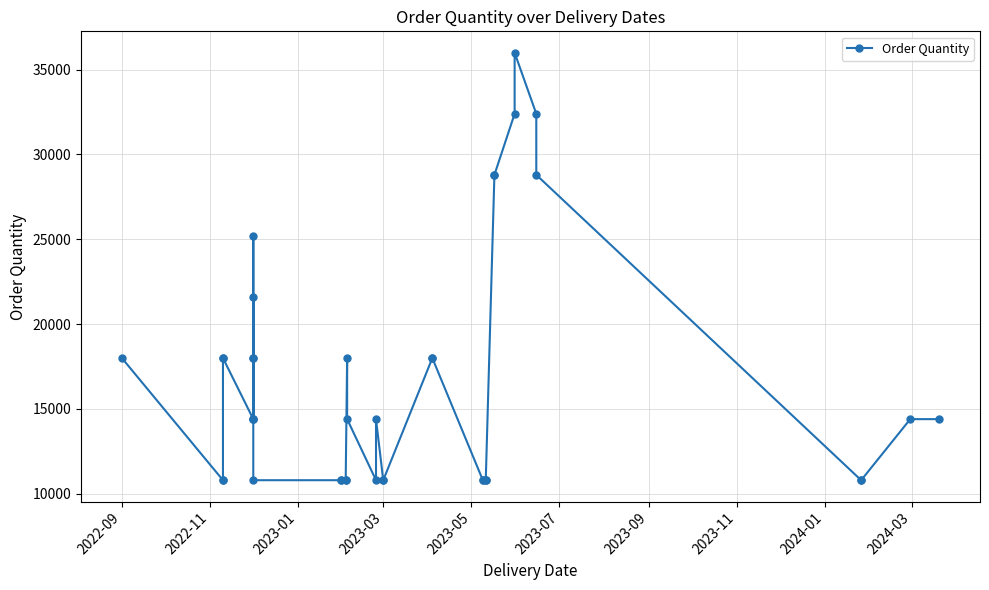

Where does the data first go above 14400?

2022-09